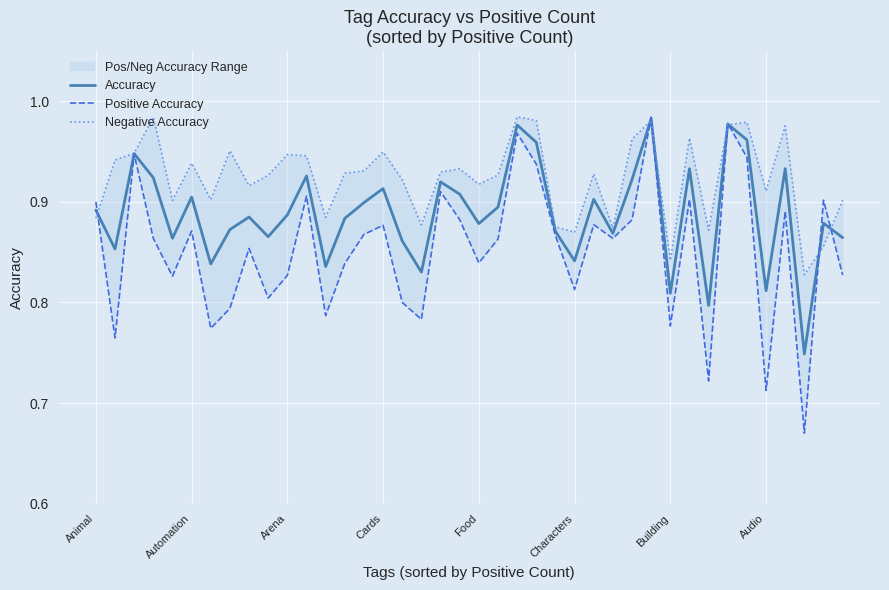

Where do Positive Accuracy and Negative Accuracy first cross each other?

Animal and Automation